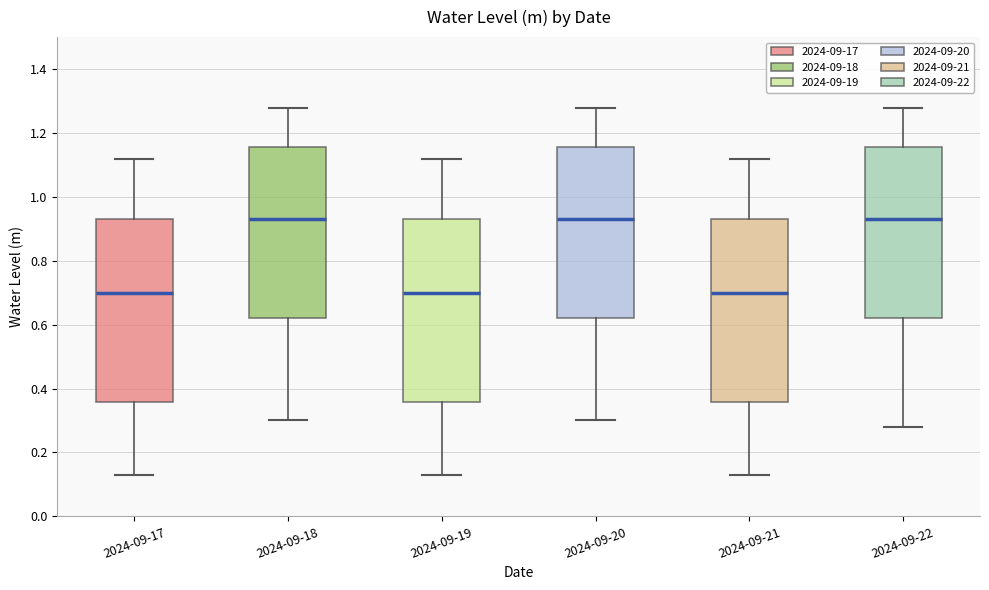

Reading left to right, read every box against the y-axis: the position of its median line, the range the box covers, and the ends of its whiskers. The values are not printed on the chart, so give them approximately, as read against the axis.

2024-09-17: median 0.70, box 0.36 to 0.92, whiskers 0.12 to 1.12
2024-09-18: median 0.94, box 0.62 to 1.16, whiskers 0.30 to 1.28
2024-09-19: median 0.70, box 0.36 to 0.92, whiskers 0.12 to 1.12
2024-09-20: median 0.94, box 0.62 to 1.16, whiskers 0.30 to 1.28
2024-09-21: median 0.70, box 0.36 to 0.92, whiskers 0.12 to 1.12
2024-09-22: median 0.94, box 0.62 to 1.16, whiskers 0.28 to 1.28